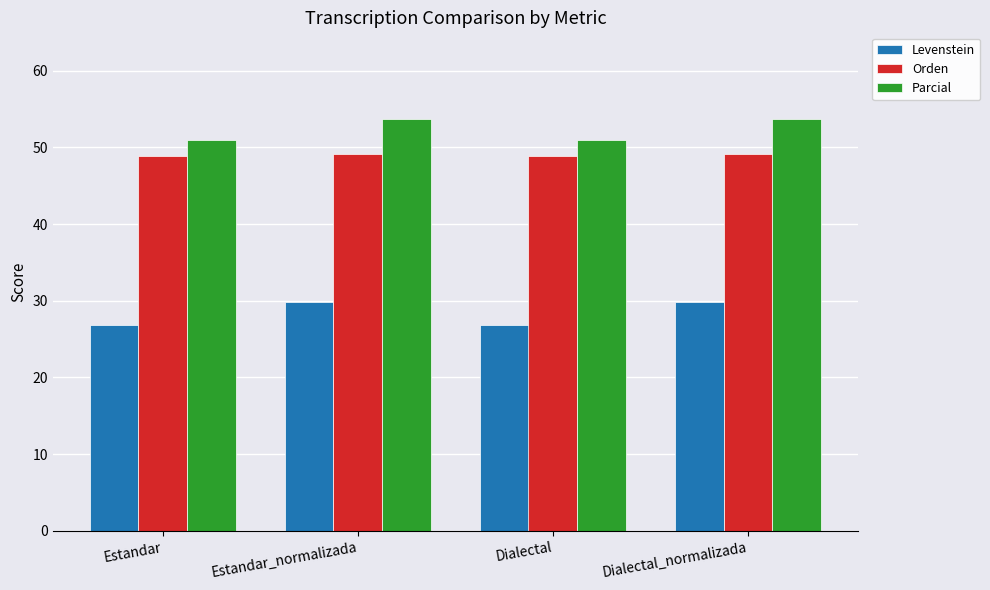

What is the approximate value of Parcial at Estandar?

51.0